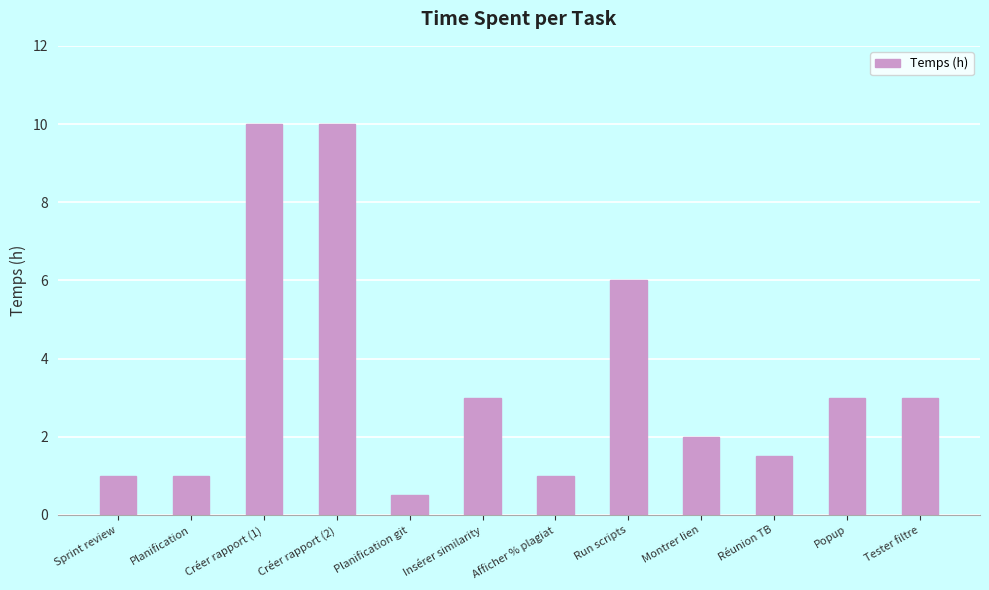

What is the label of the 11th bar from the left?

Popup